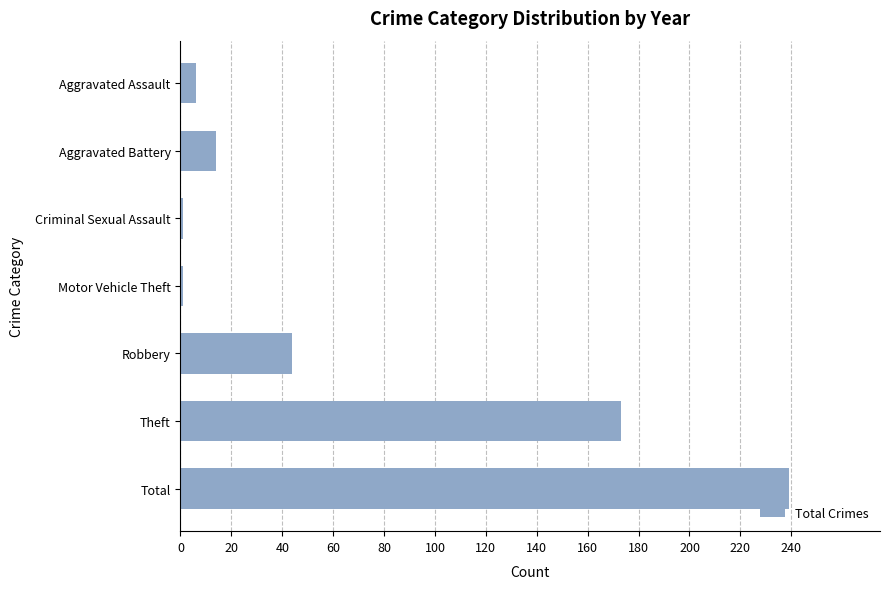

How many bars are there in total?

7